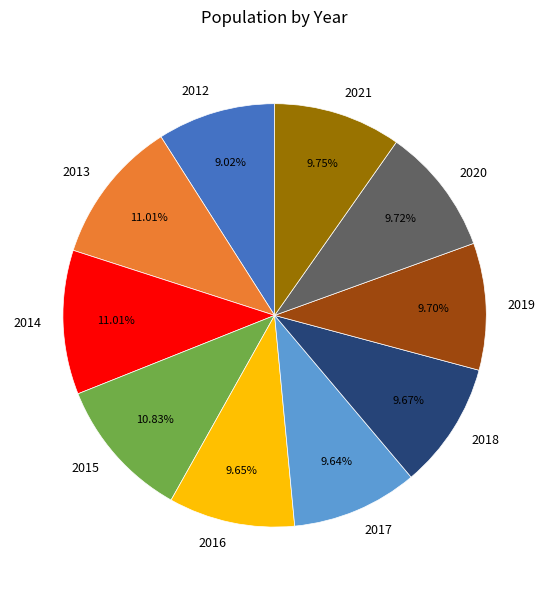

What is the smallest slice in the pie chart?

2012